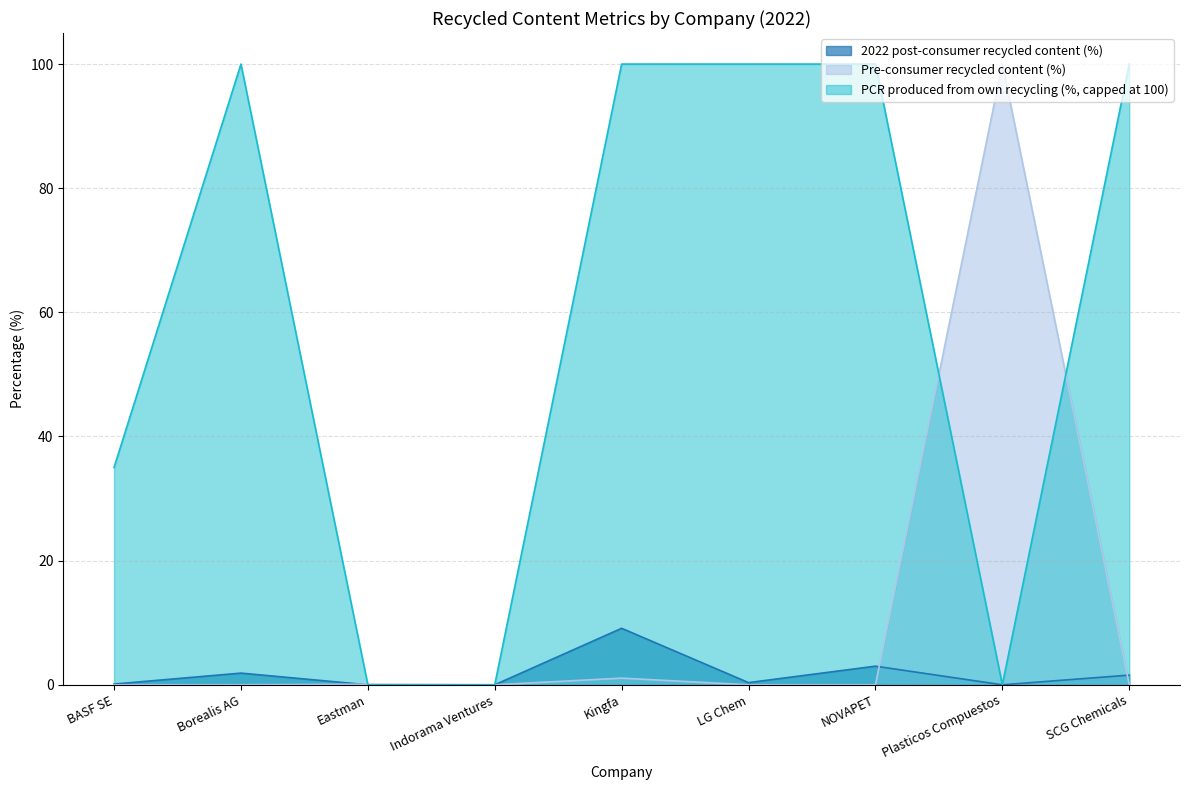

Does the chart display data point markers on the line(s)?

No